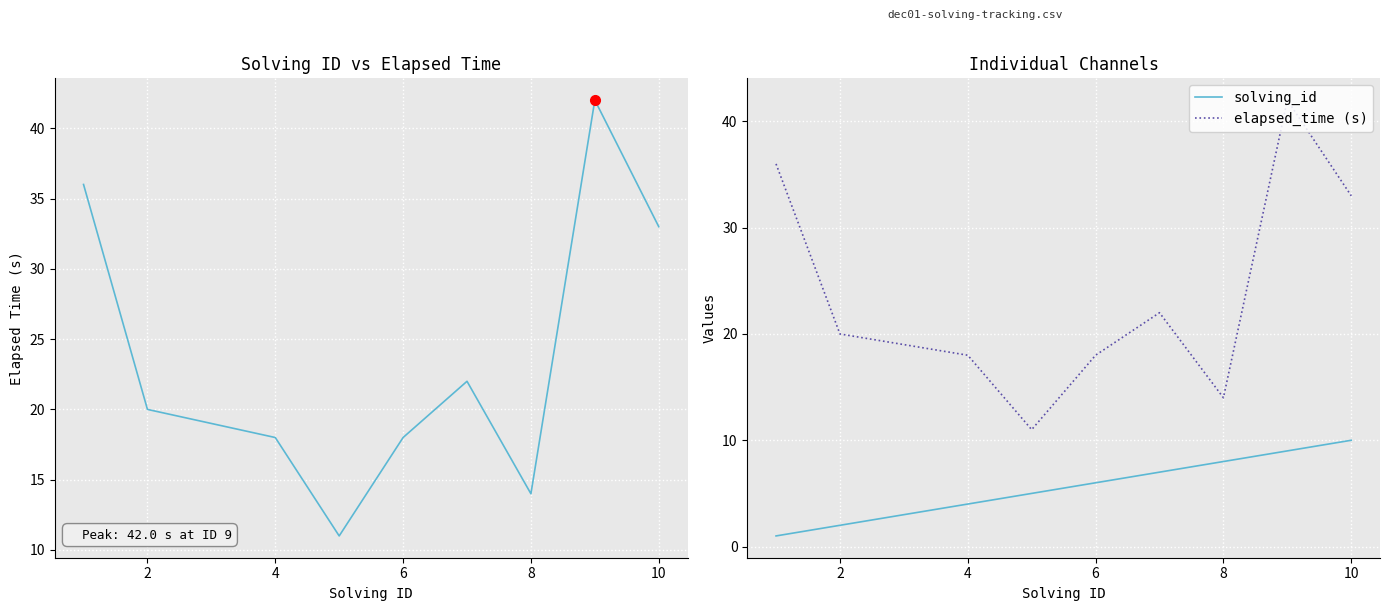

Rank the series at 8 from highest to lowest value.

elapsed_time (s), solving_id